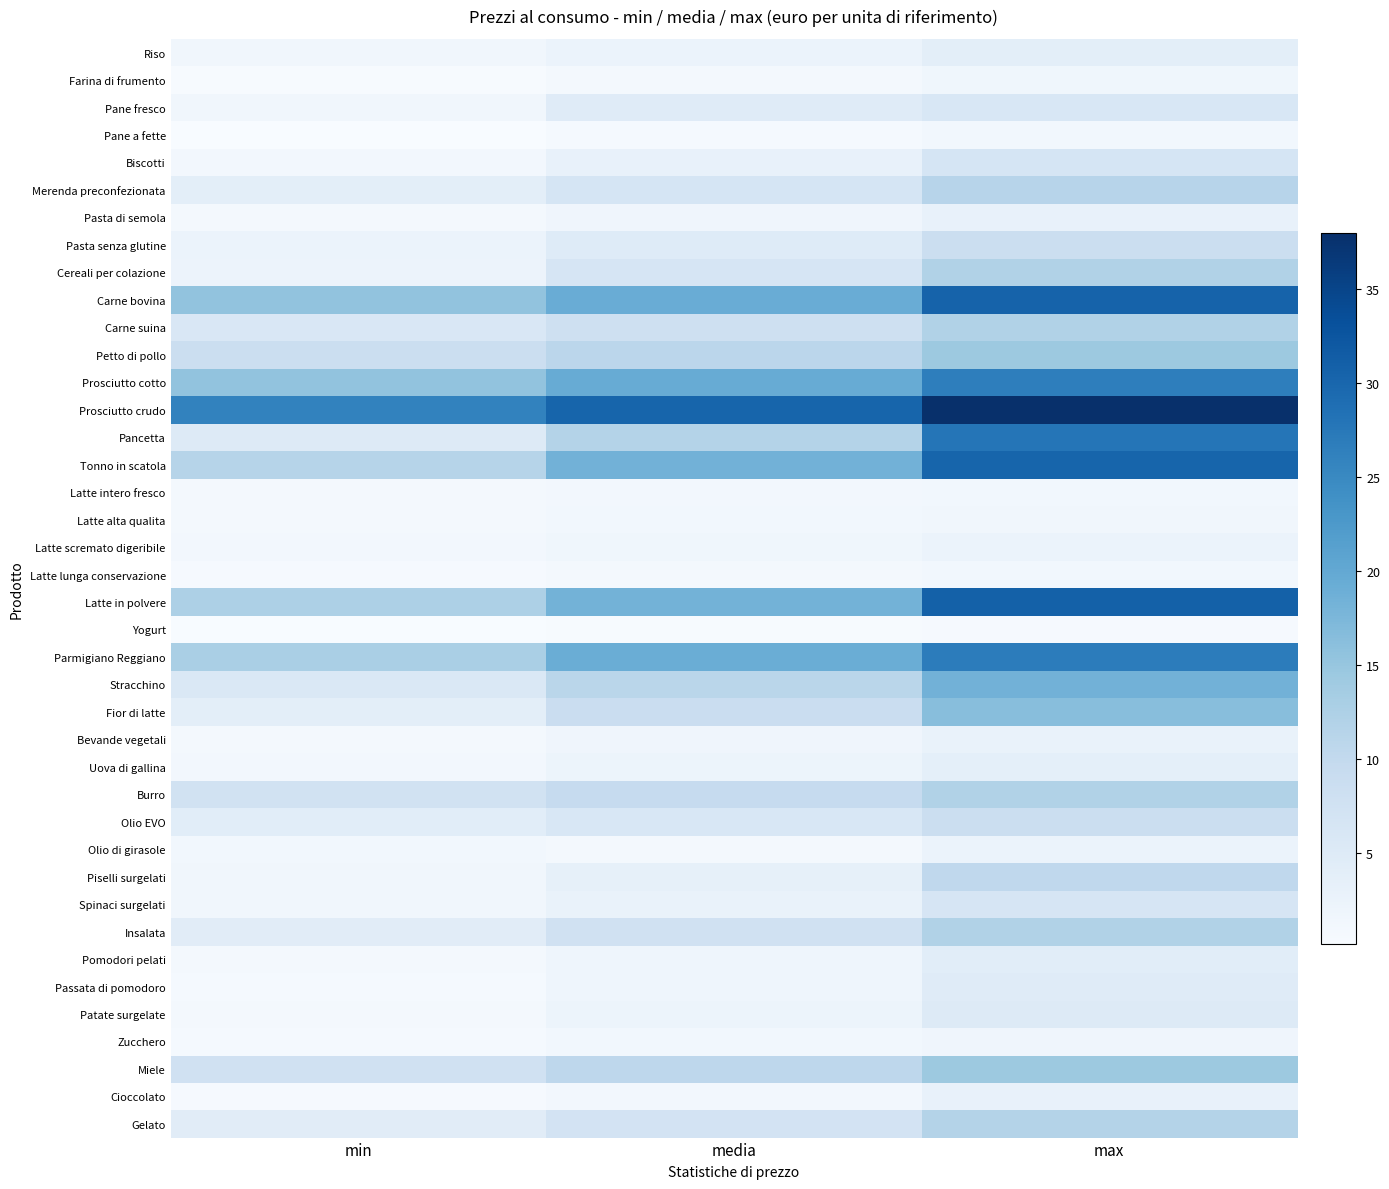

Count the number of data series in this chart.

40